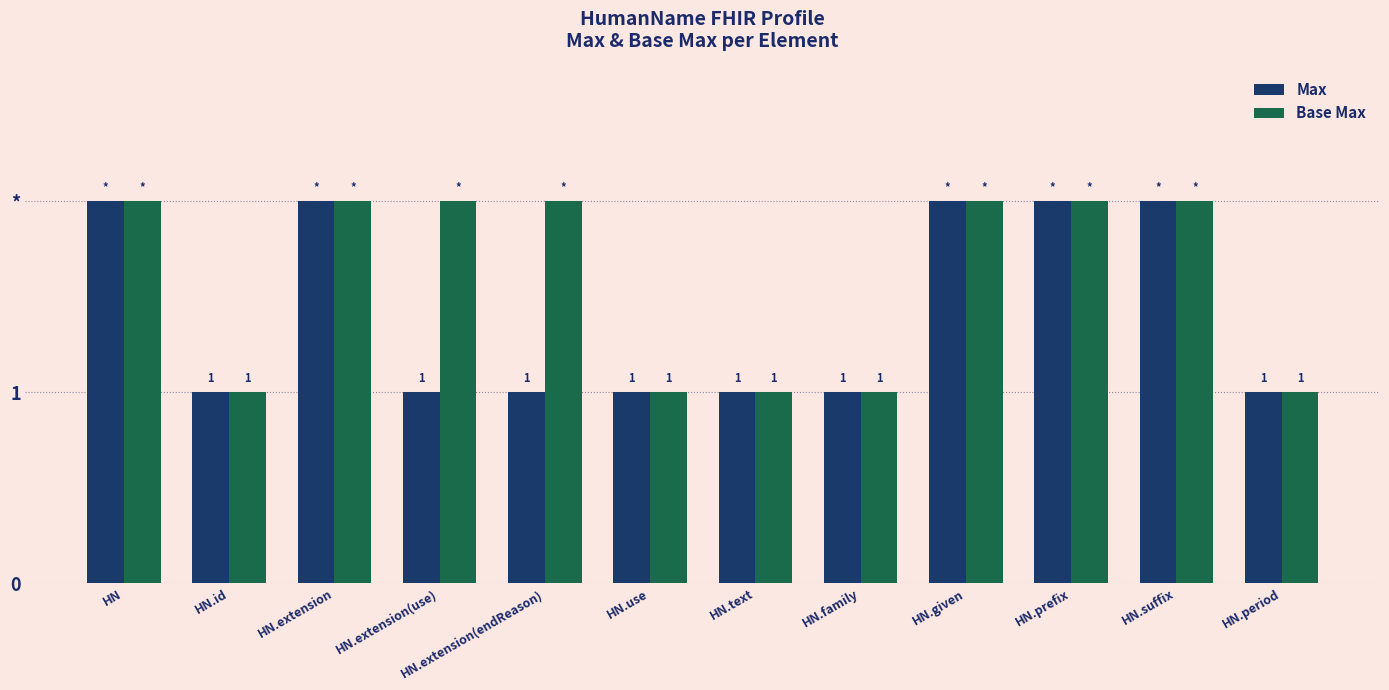

Does the chart contain stacked bars?

No